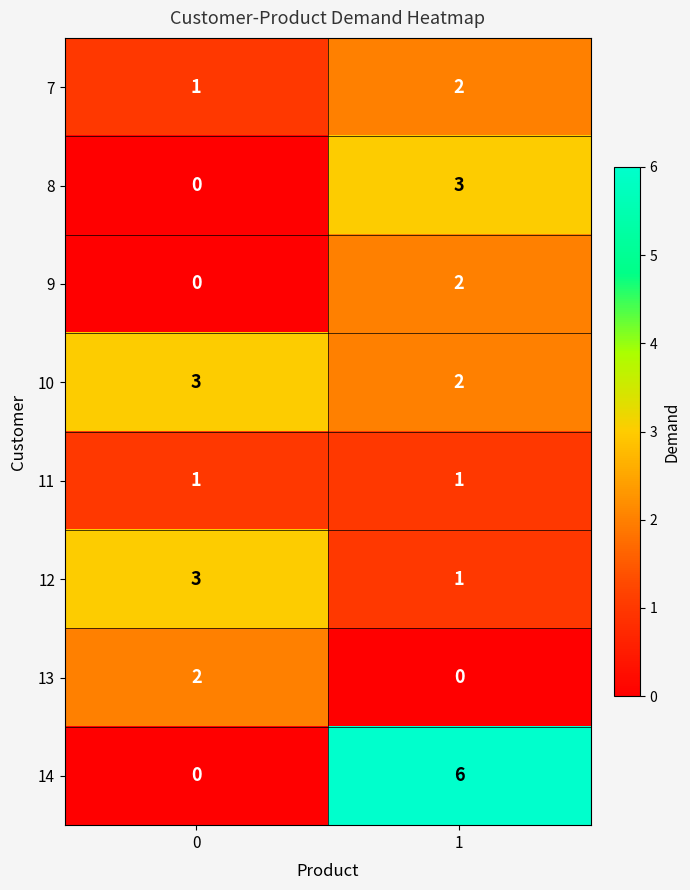

Between 0 and 1, which series saw the biggest shift?

14